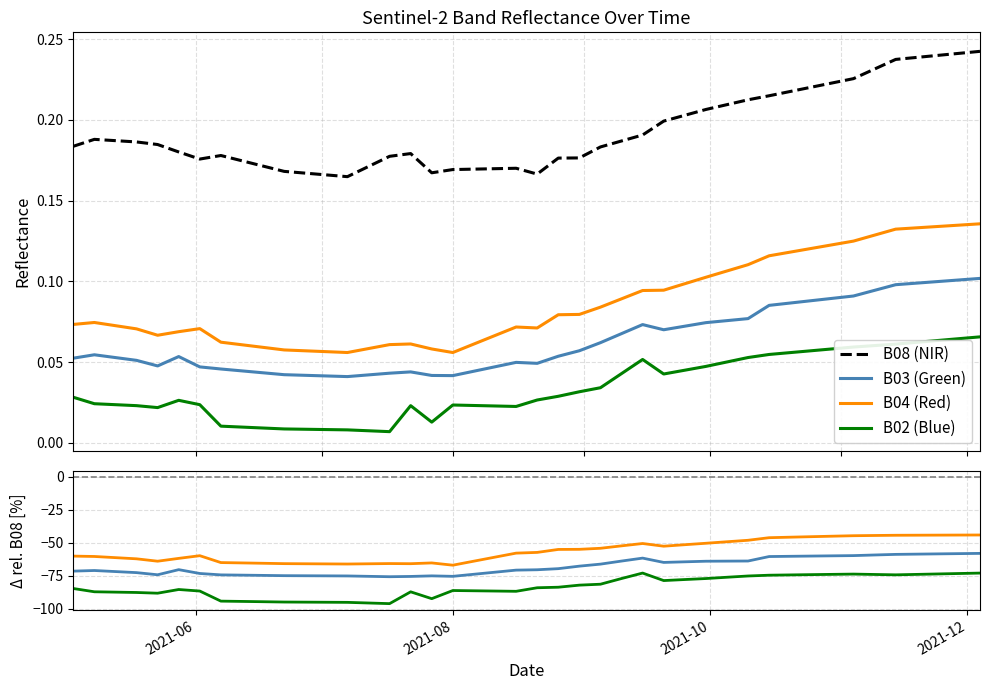

Rank the series by their average value, from highest to lowest.

B08, B04, B03, B02